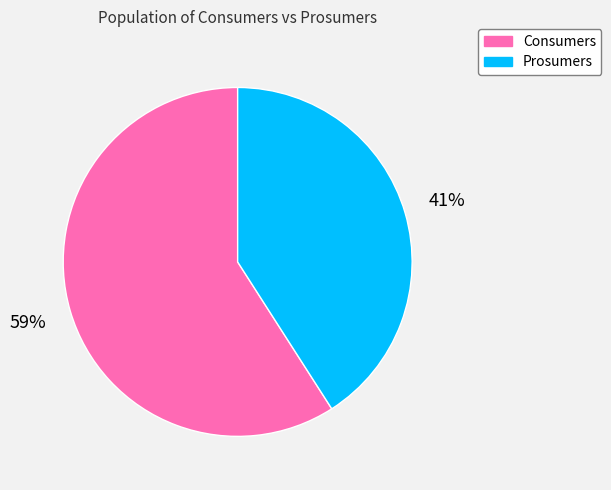

Do Consumers and Prosumers together represent more than half of the pie?

Yes